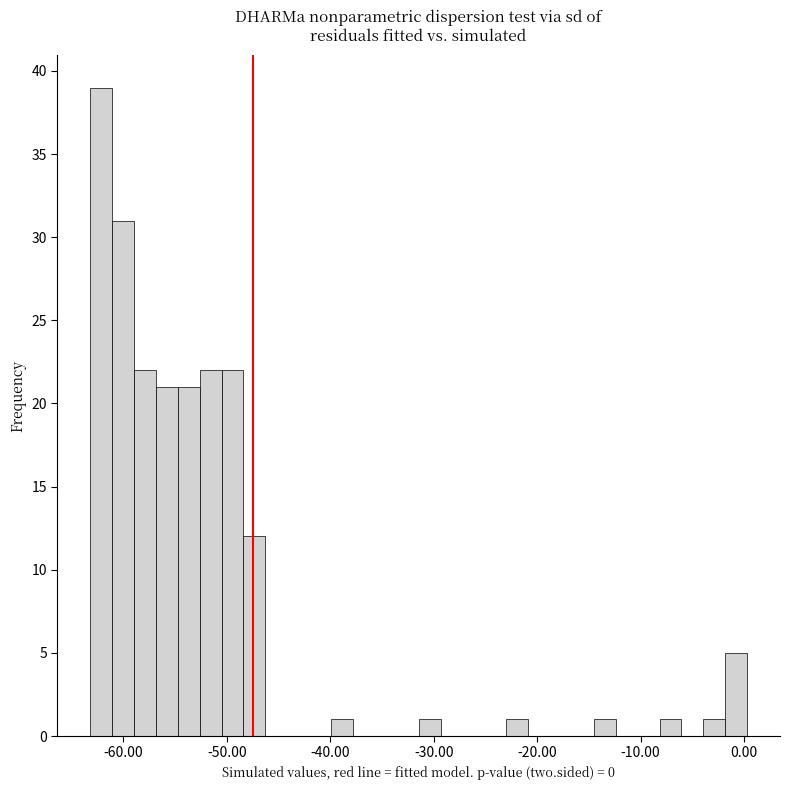

Around what value on the x-axis is the tallest bar? Give the approximate position of its centre, as read against the axis.

-62